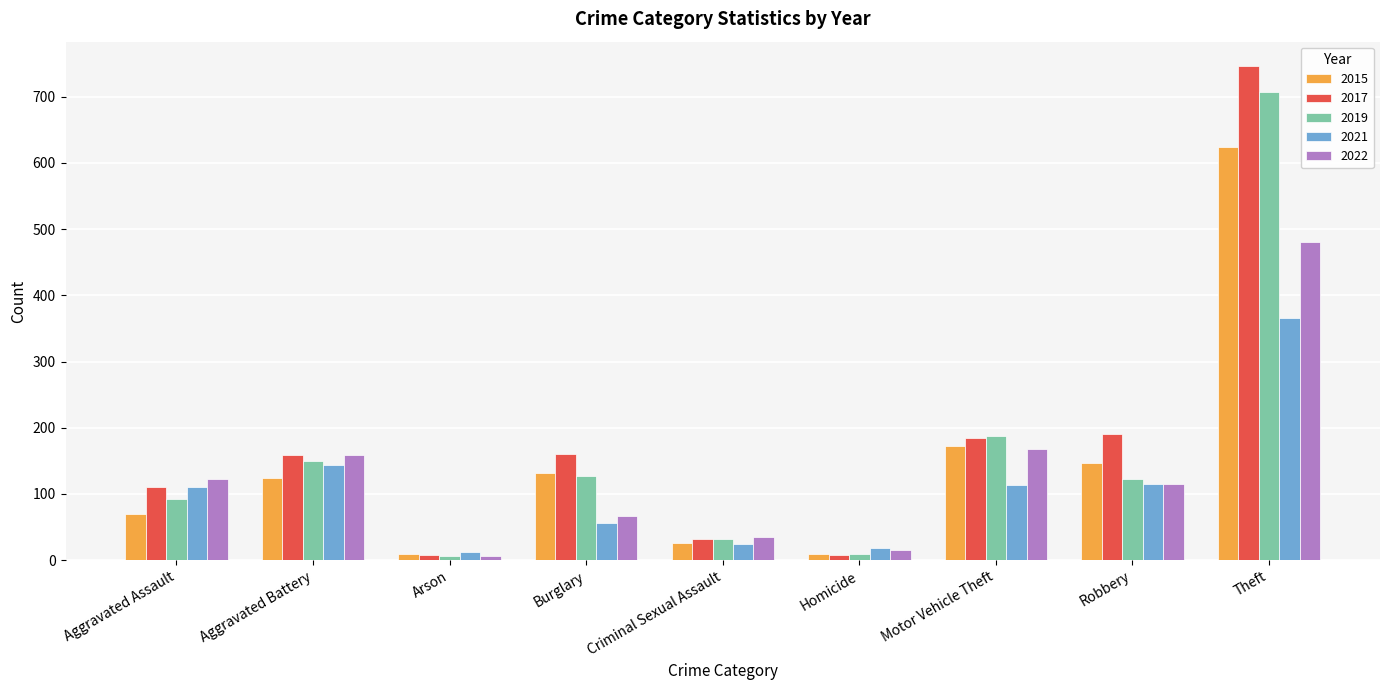

List the series in order of their overall mean, lowest first.

2021, 2022, 2015, 2019, 2017